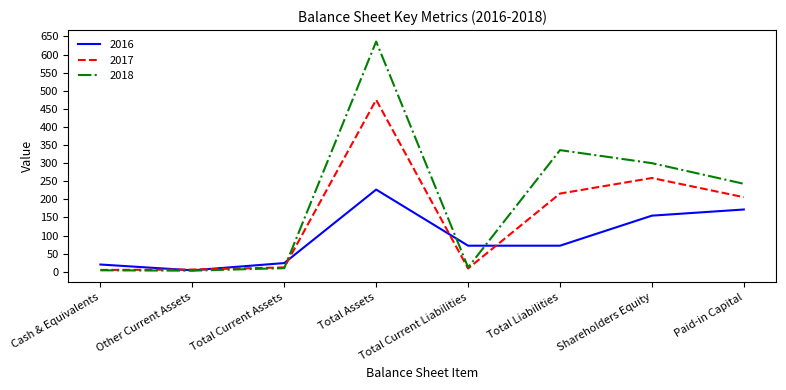

At which label does 2016 first exceed 72?

Total Assets